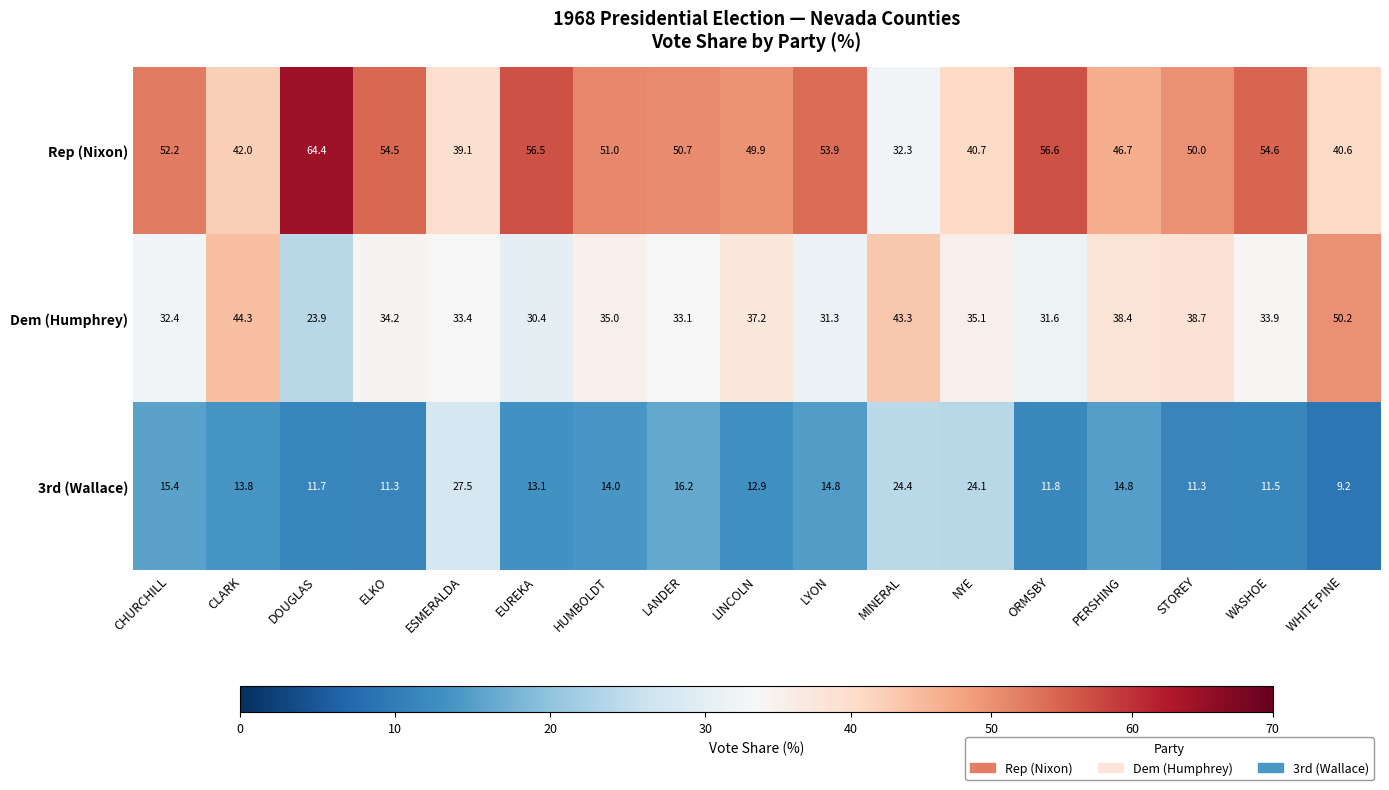

Where does the Dem (Humphrey) series first go above 34?

CLARK